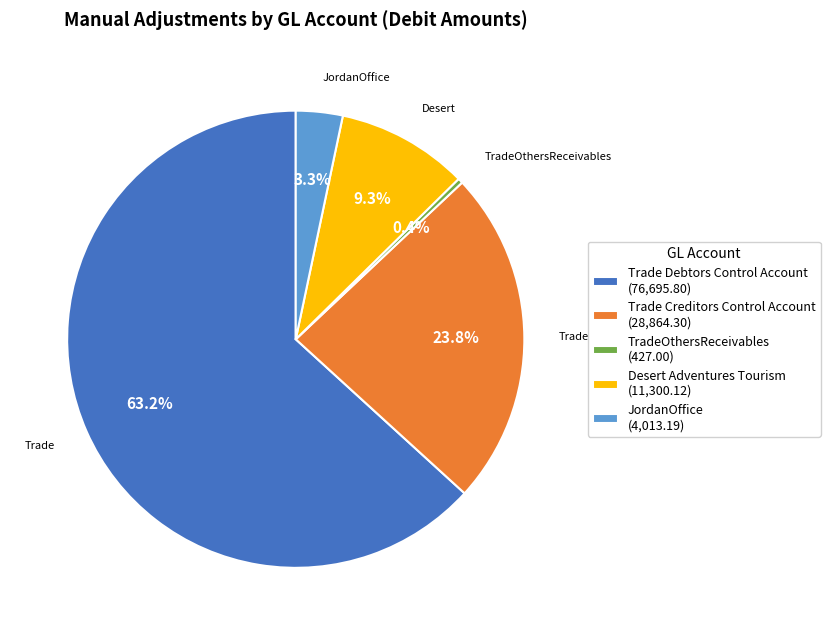

Combined, do Trade Debtors Control Account and JordanOffice account for over 50%?

Yes